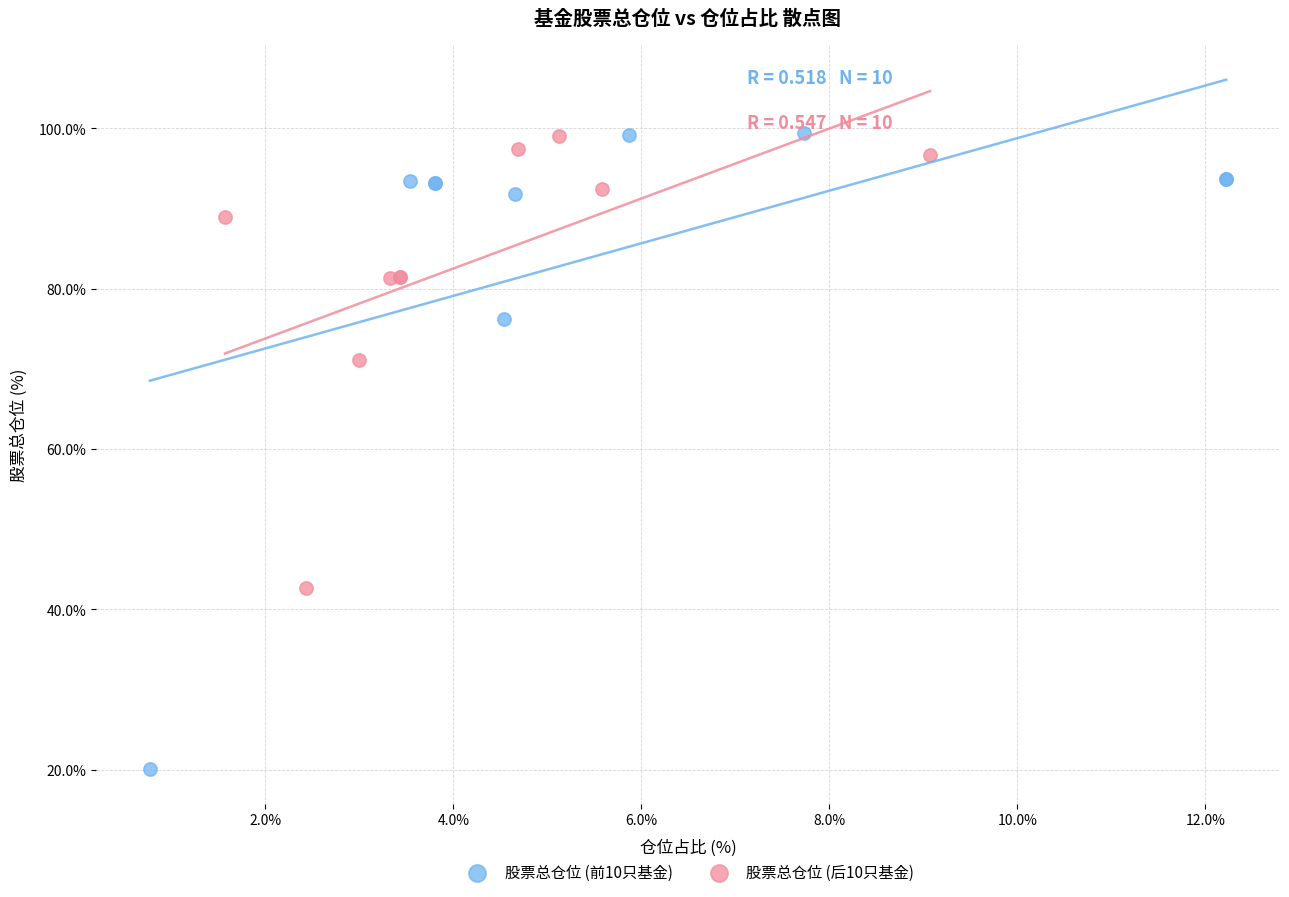

What are all the series names shown in the legend?

股票总仓位 (前10只基金), 股票总仓位 (后10只基金)